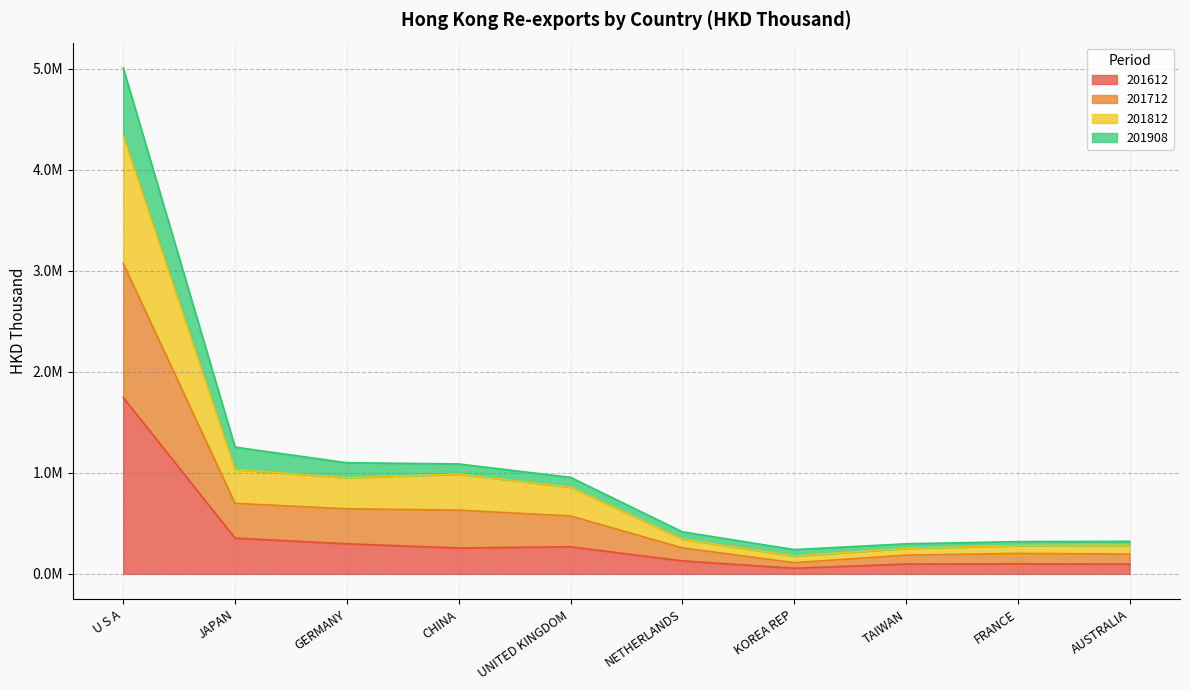

What is the label of the 1st point from the right?

AUSTRALIA